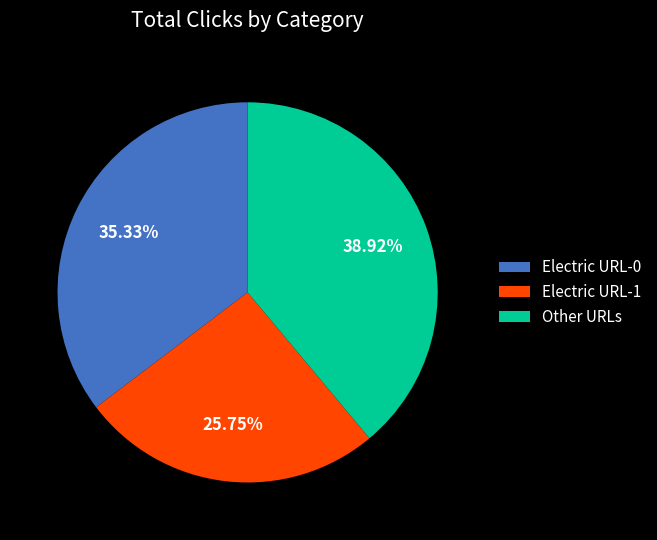

Does any single category account for the majority?

No